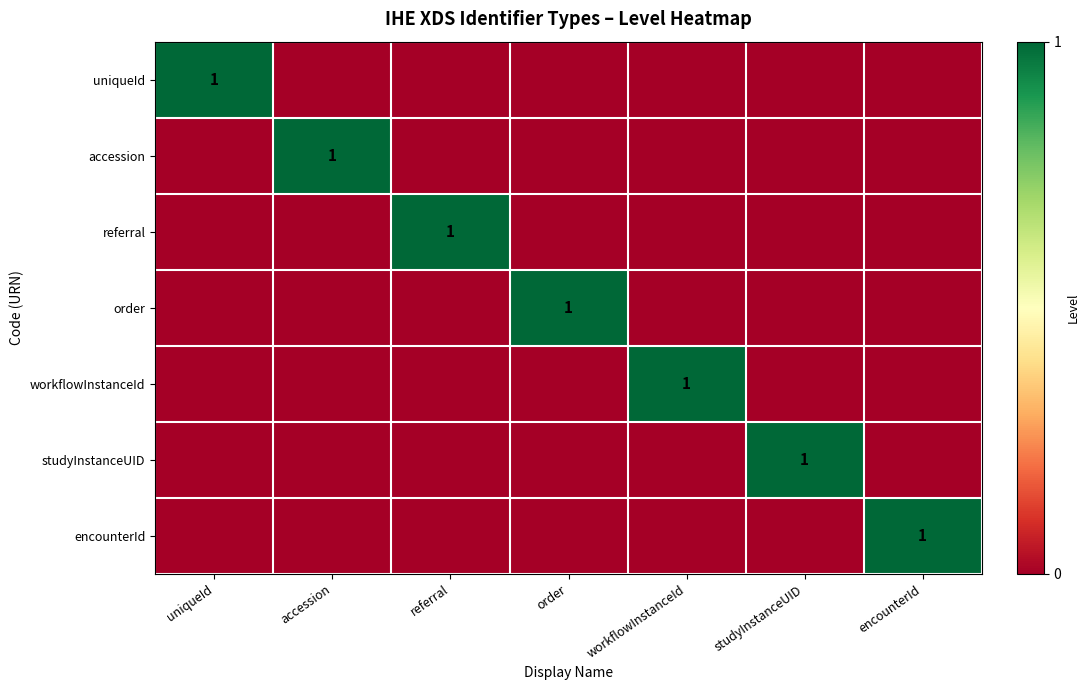

What is the total value across all series at workflowInstanceId?

1